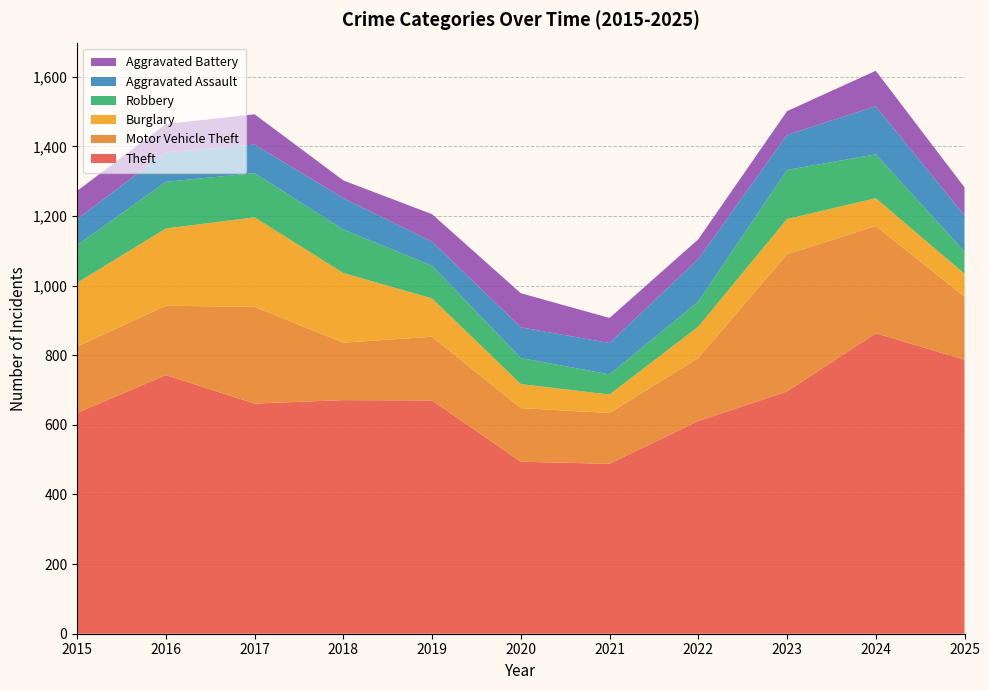

Reading left to right, extract all data points from this chart.

Theft: 2015=634	2016=743	2017=661	2018=671	2019=670	2020=494	2021=488	2022=611	2023=696	2024=863	2025=787
Motor Vehicle Theft: 2015=191	2016=199	2017=278	2018=165	2019=183	2020=154	2021=146	2022=181	2023=394	2024=308	2025=181
Burglary: 2015=183	2016=222	2017=257	2018=200	2019=110	2020=69	2021=53	2022=90	2023=101	2024=80	2025=66
Robbery: 2015=108	2016=134	2017=127	2018=125	2019=94	2020=75	2021=58	2022=72	2023=141	2024=126	2025=64
Aggravated Assault: 2015=75	2016=85	2017=82	2018=90	2019=69	2020=88	2021=90	2022=122	2023=101	2024=138	2025=103
Aggravated Battery: 2015=81	2016=81	2017=87	2018=51	2019=79	2020=98	2021=72	2022=57	2023=68	2024=102	2025=81